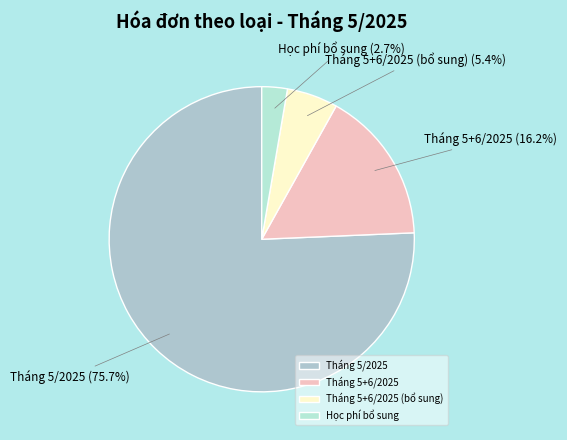

Rank the categories by value from lowest to highest.

Học phí bổ sung, Tháng 5+6/2025 (bổ sung), Tháng 5+6/2025, Tháng 5/2025